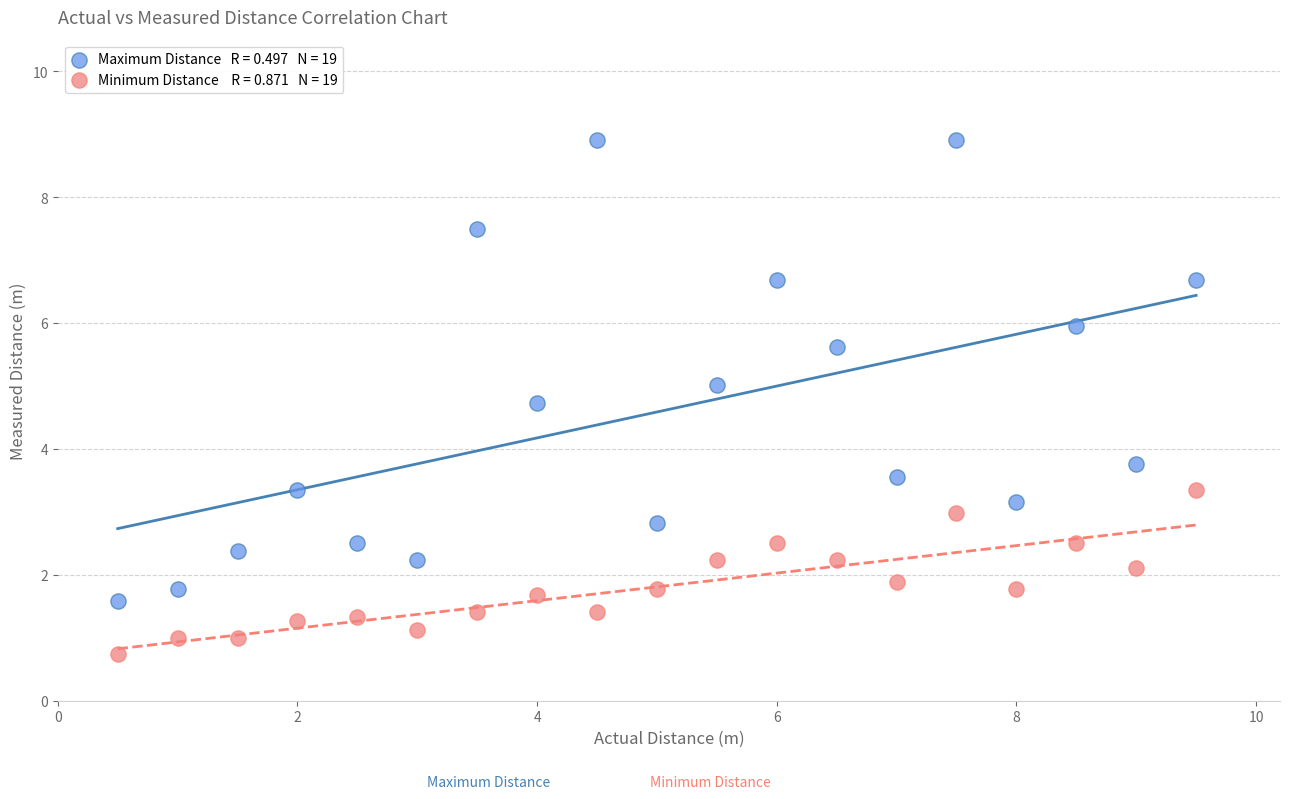

Across all series, what Y value is closest to 4?

3.8